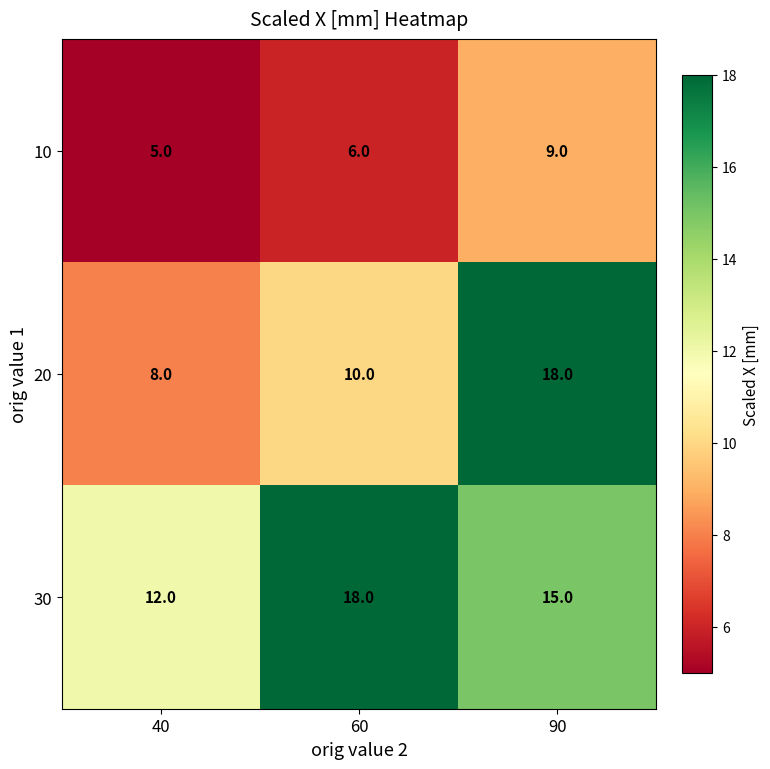

Is it true that 10 equals 2 at 60?

False